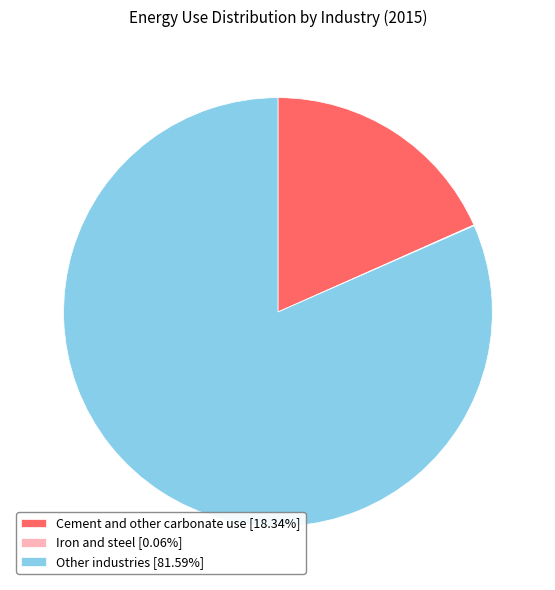

Combined, do Other industries [81.59%] and Cement and other carbonate use [18.34%] account for over 50%?

Yes